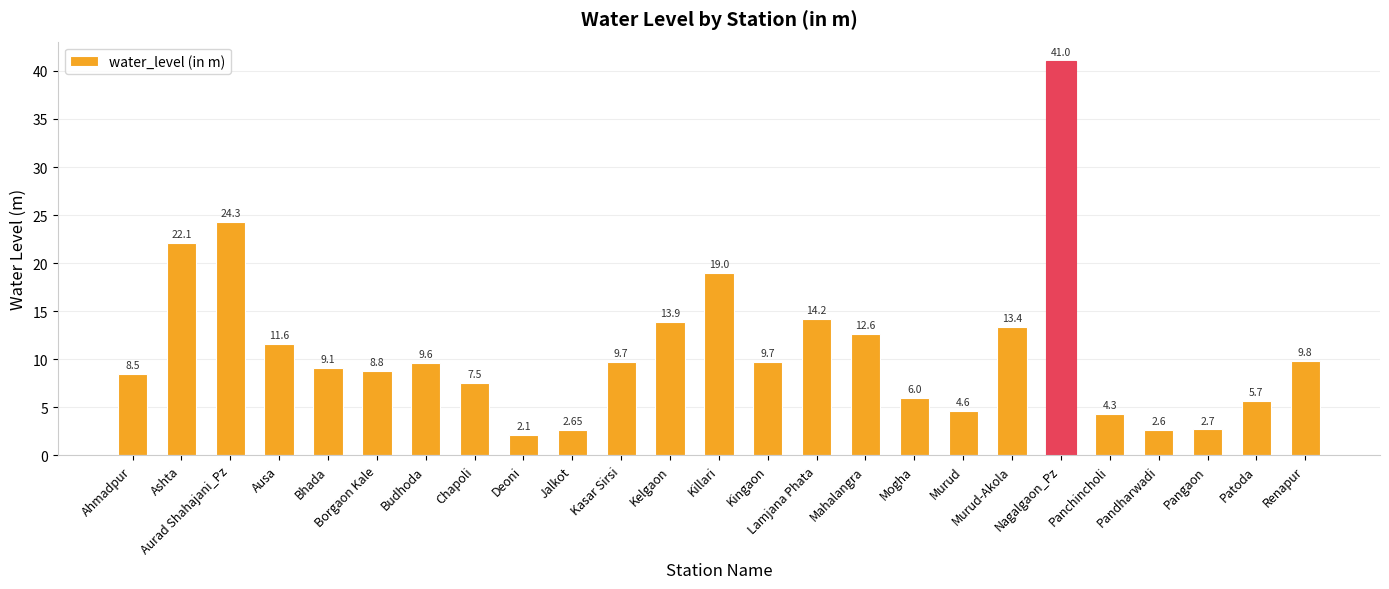

What is the difference between the maximum and second lowest values?

38.4